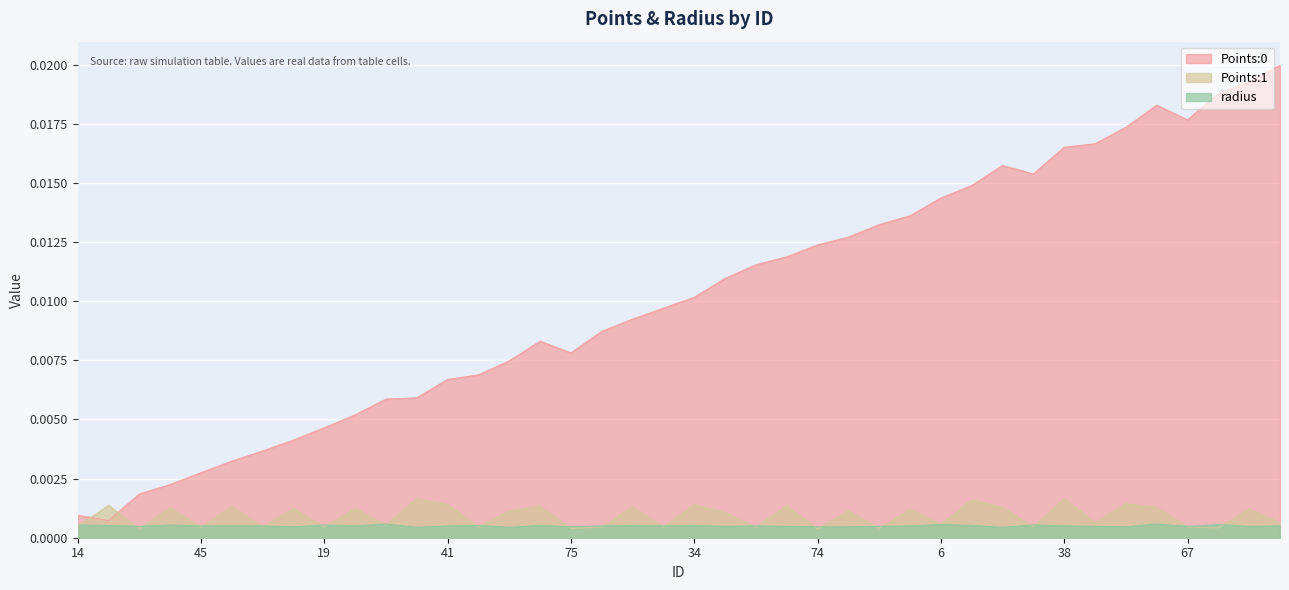

Where is radius nearest to the value 0?

90